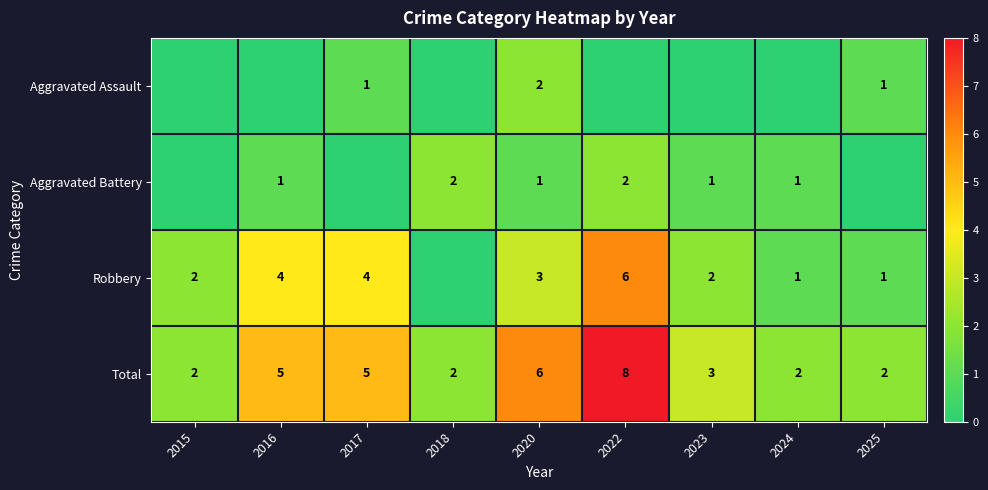

Which label corresponds to the smallest value in the chart?

2015